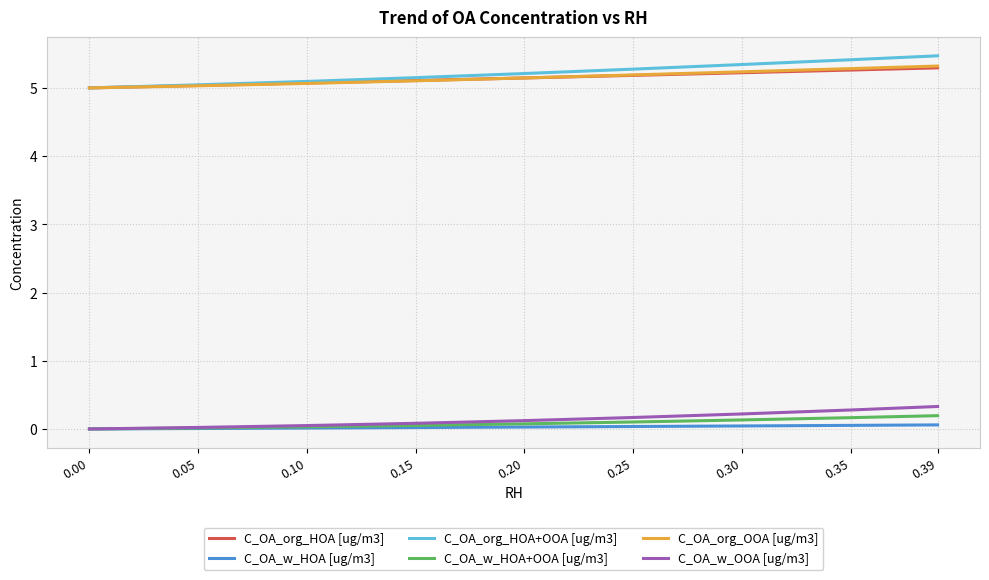

How many lines are shown in the chart?

6